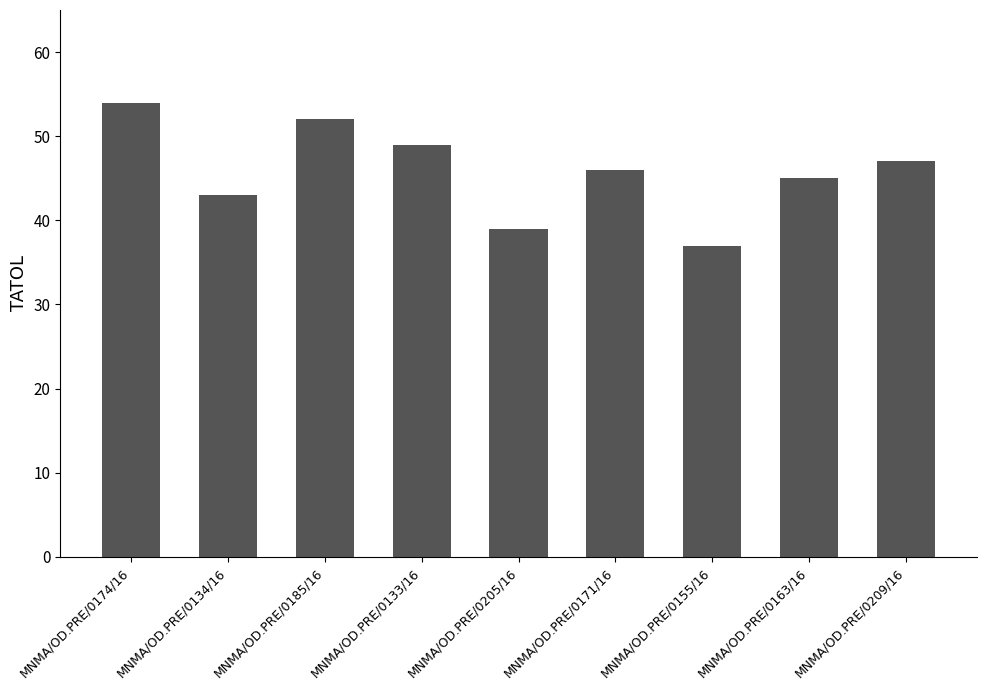

What is the change in value from MNMA/OD.PRE/0171/16 to MNMA/OD.PRE/0163/16?

-1